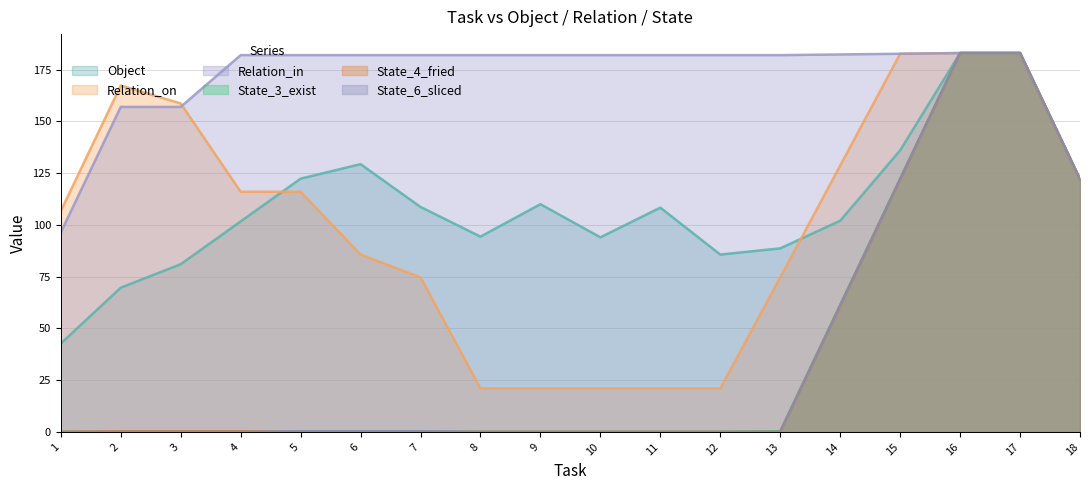

Count the number of categories in the chart.

18